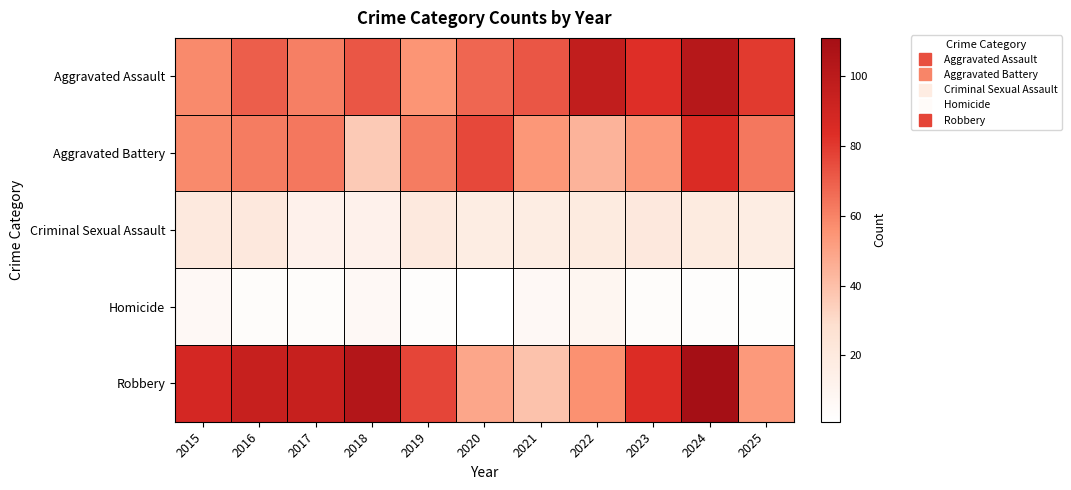

Between 2015 and 2024, which series saw the biggest shift?

Aggravated Assault